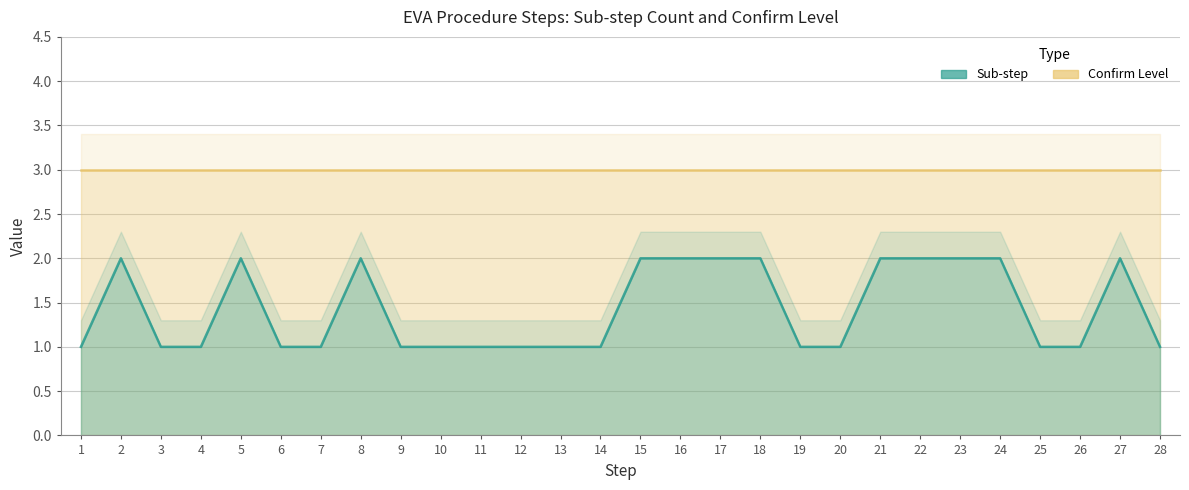

Does the chart have visible grid lines?

Yes